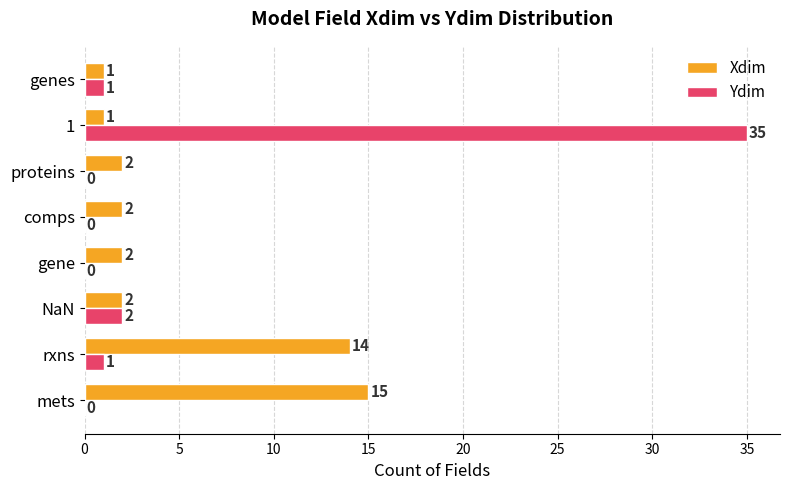

What is the greatest value displayed?

35